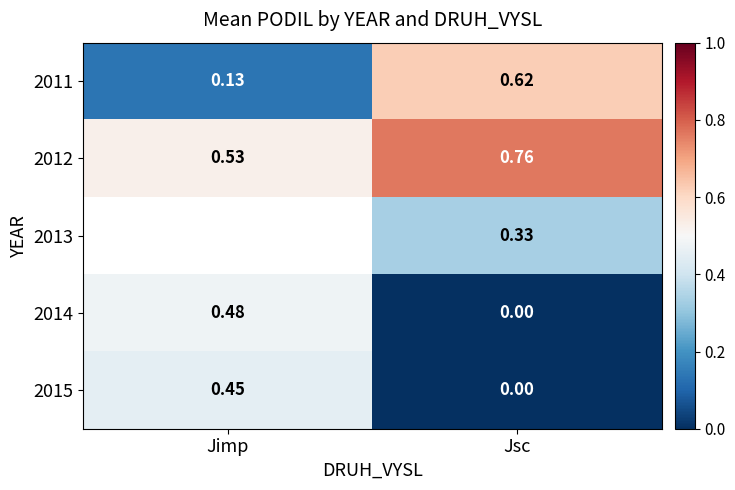

Is the value of 2011 at Jimp greater than the value of 2014 at Jimp?

No